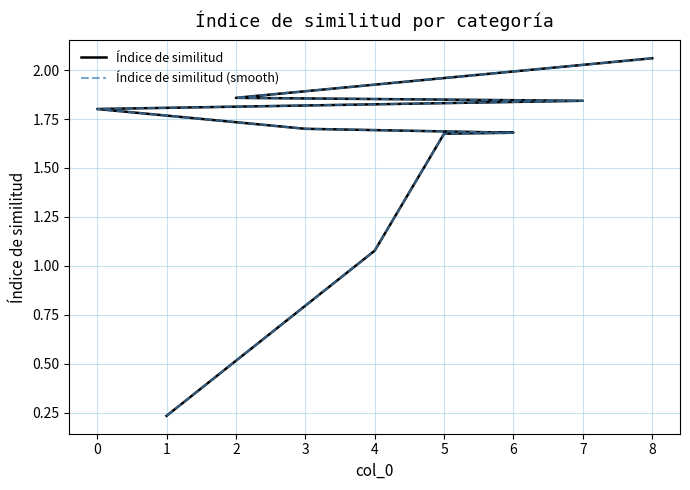

Which series changed the most between 1 and 4?

Índice de similitud